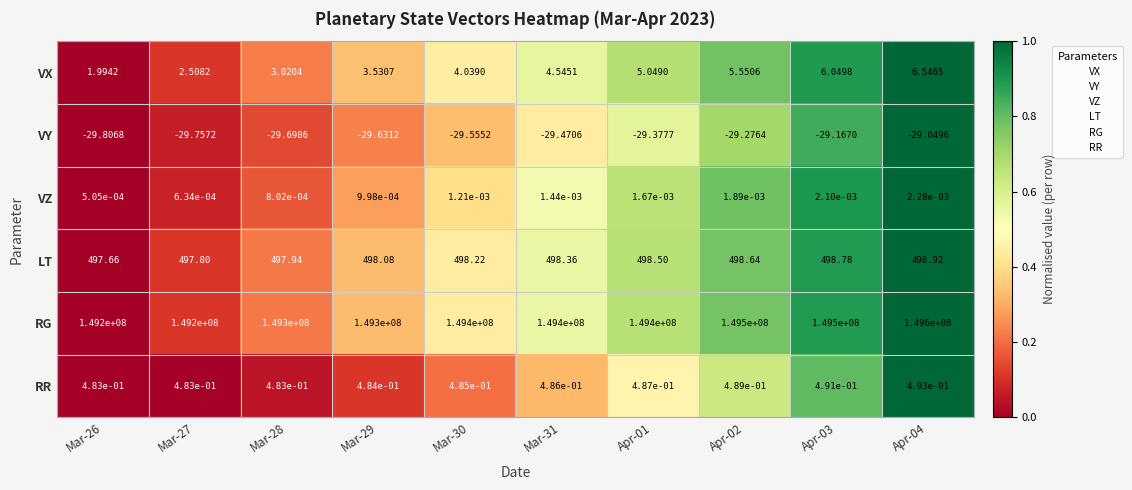

Between Mar-28 and Mar-30, which series saw the biggest shift?

RG